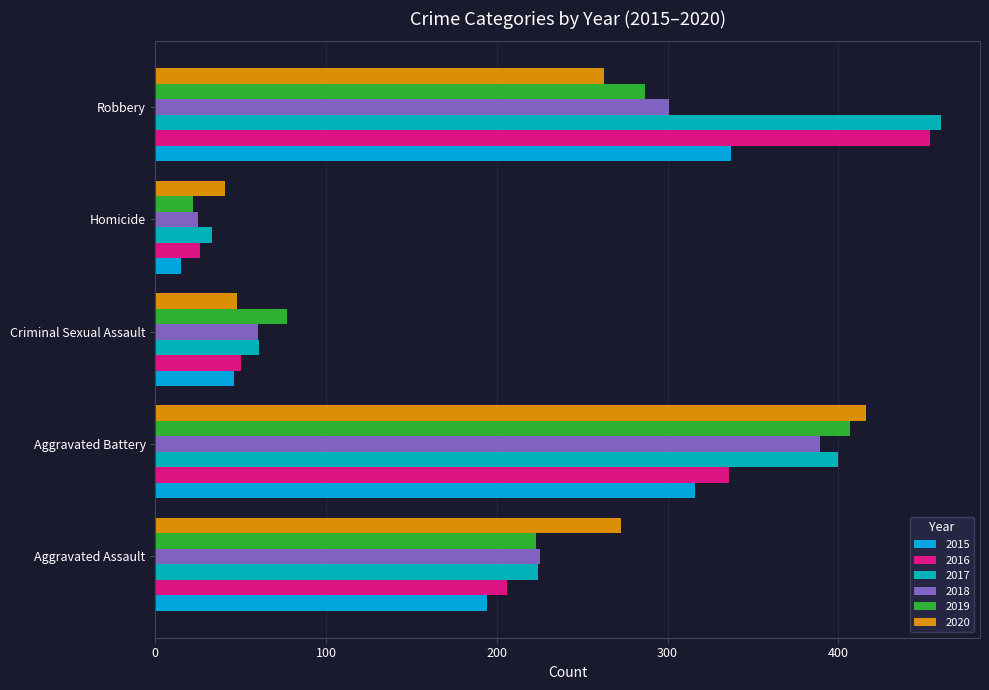

What is the difference between the highest and lowest values at Criminal Sexual Assault?

31